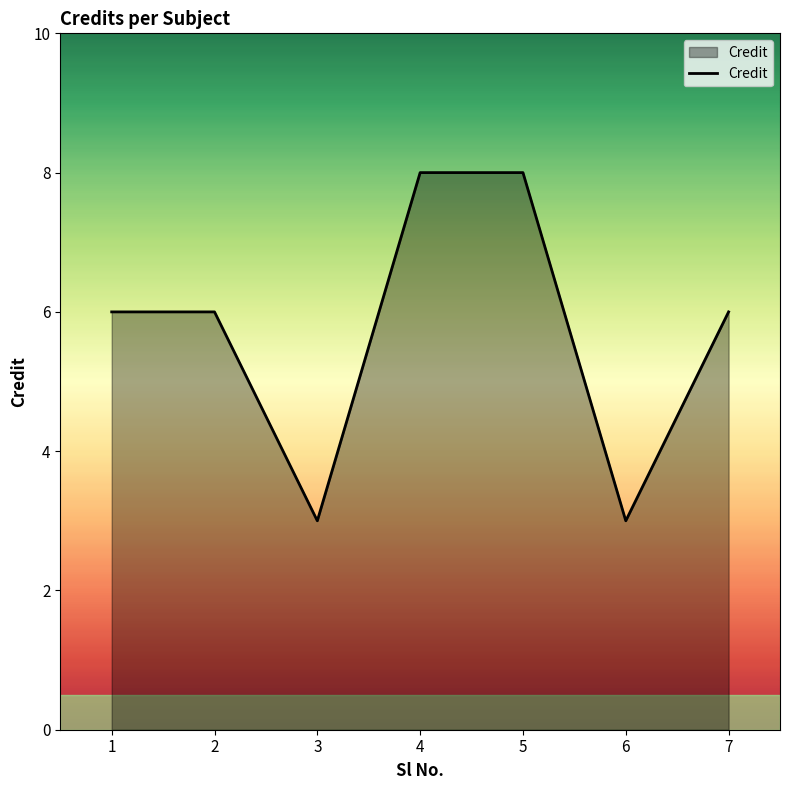

The chart shows a value of 8 at 1. True or false?

False